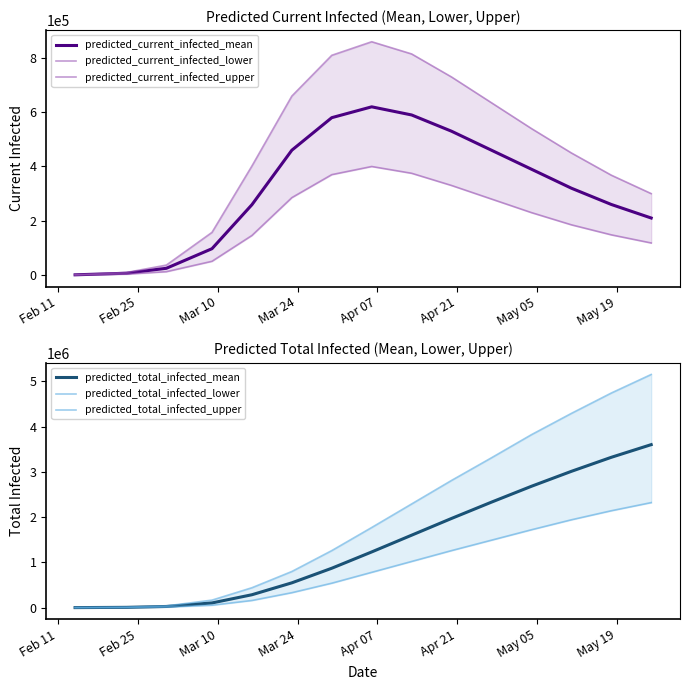

What is the maximum value for predicted_current_infected_mean?

620000